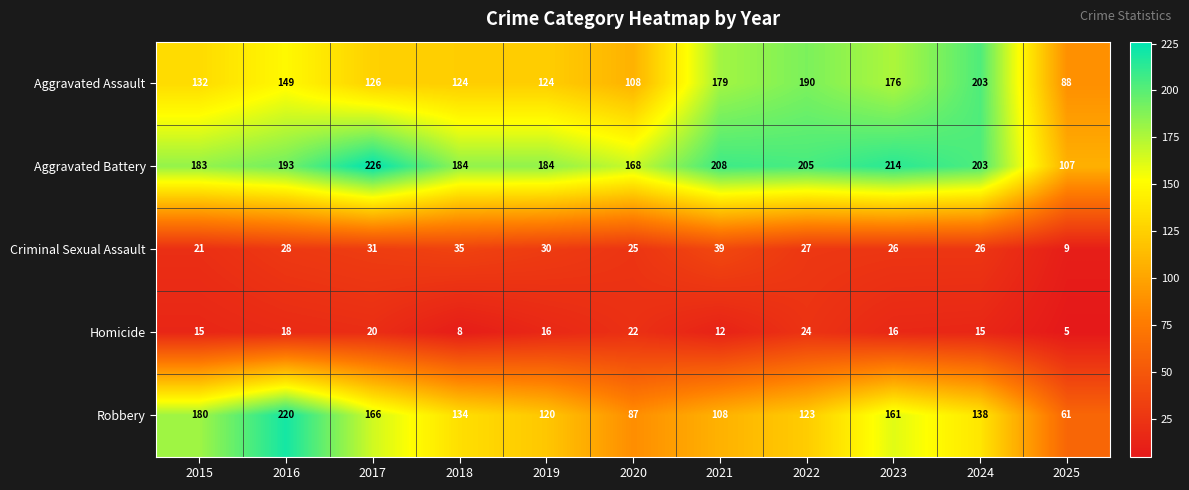

What is the difference between the second highest and minimum values in the Criminal Sexual Assault series?

26